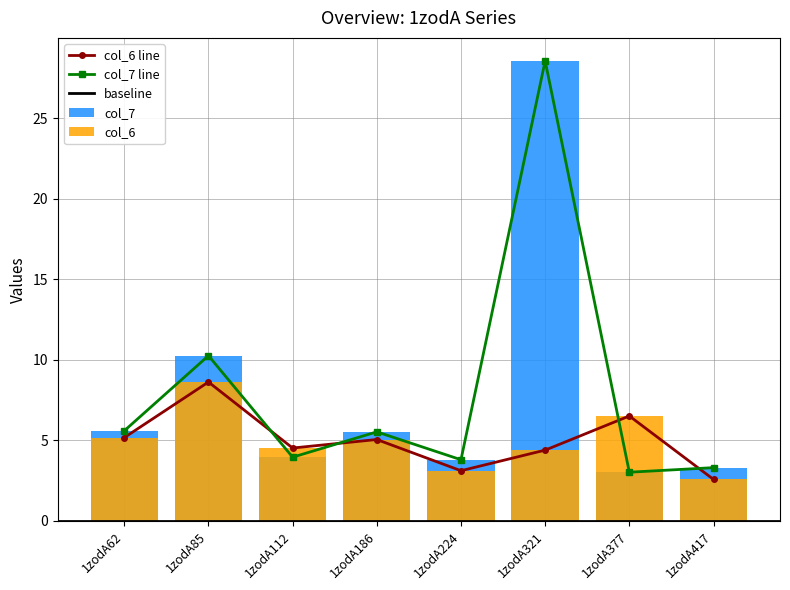

Which series has the largest total across all categories?

col_7